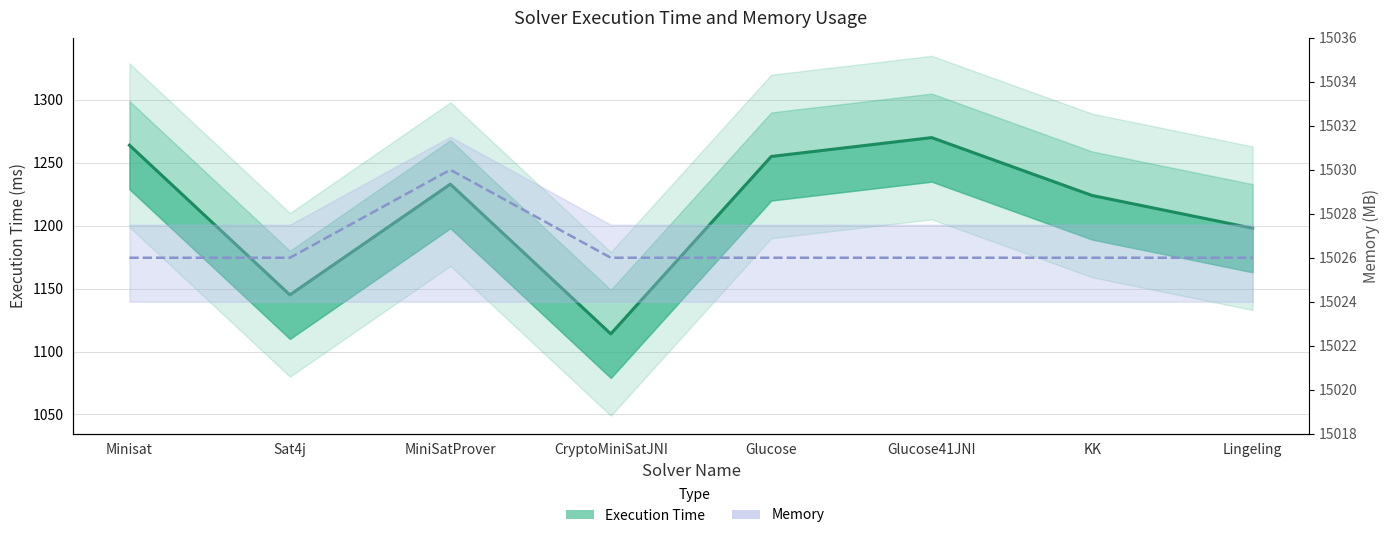

How many lines are shown in the chart?

2